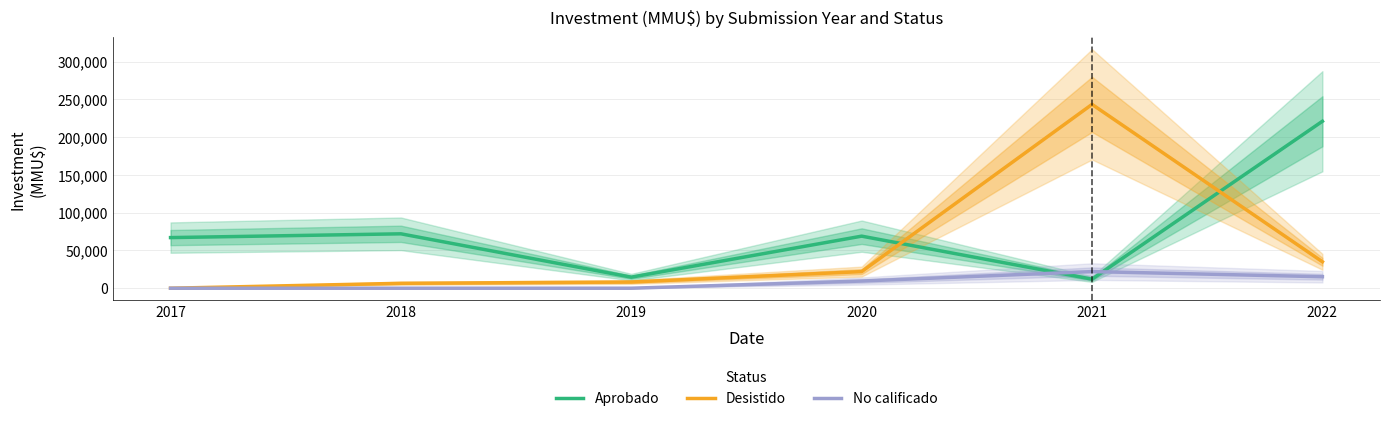

True or false: Aprobado and Desistido intersect in this chart.

True